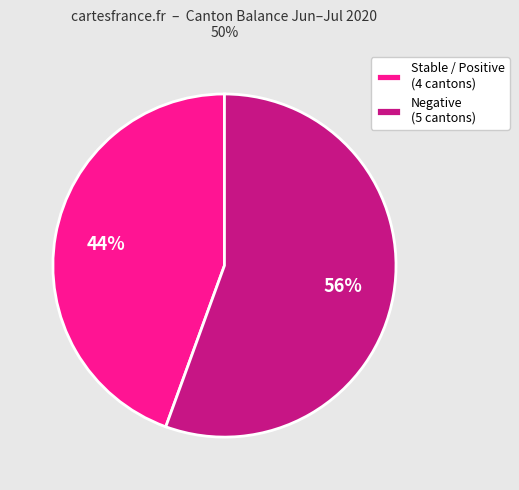

Approximately how many times larger is the value at Stable / Positive (4 cantons) compared to Negative (5 cantons)?

0.8